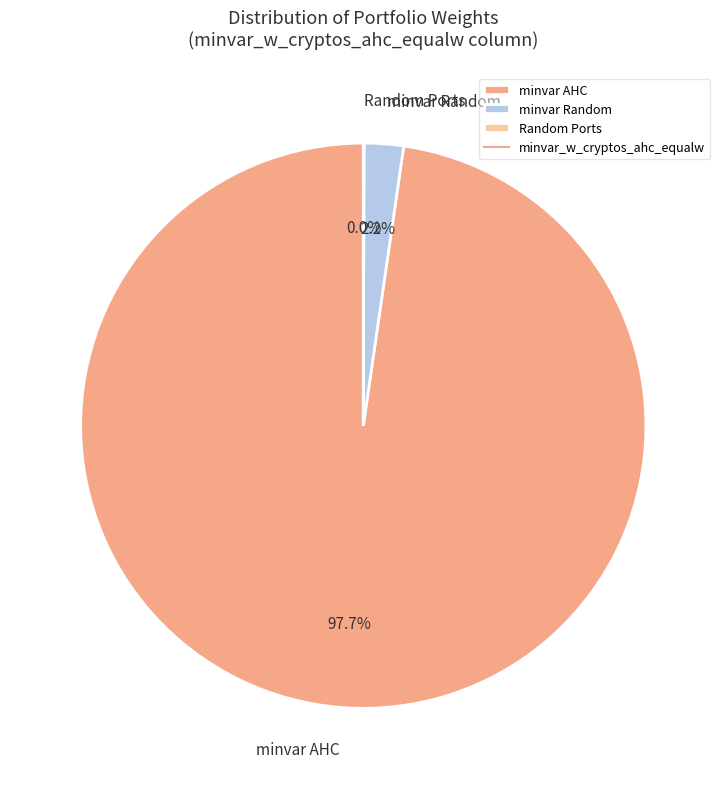

Is minvar AHC the majority of the pie?

Yes